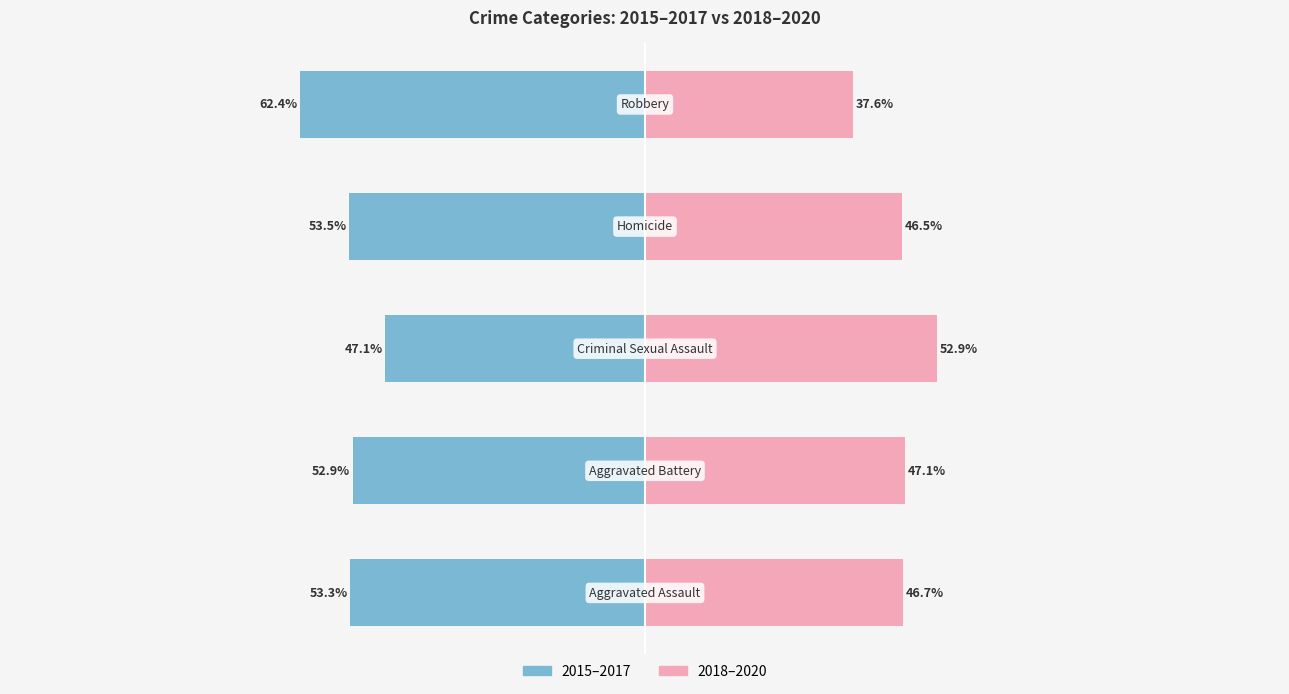

What is the difference between the maximum and minimum values in the 2015–2017 series?

15.3